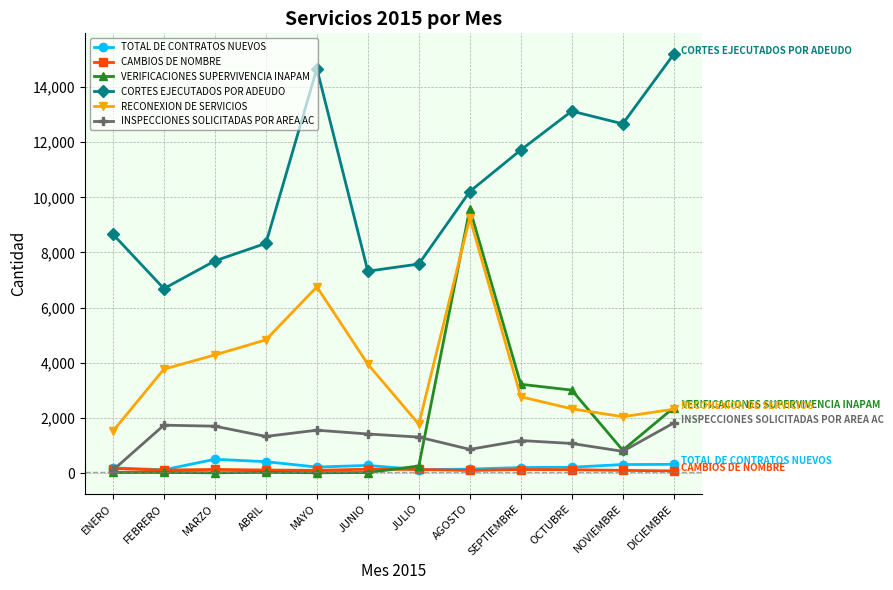

At how many categories does at least one series exceed 4081?

12